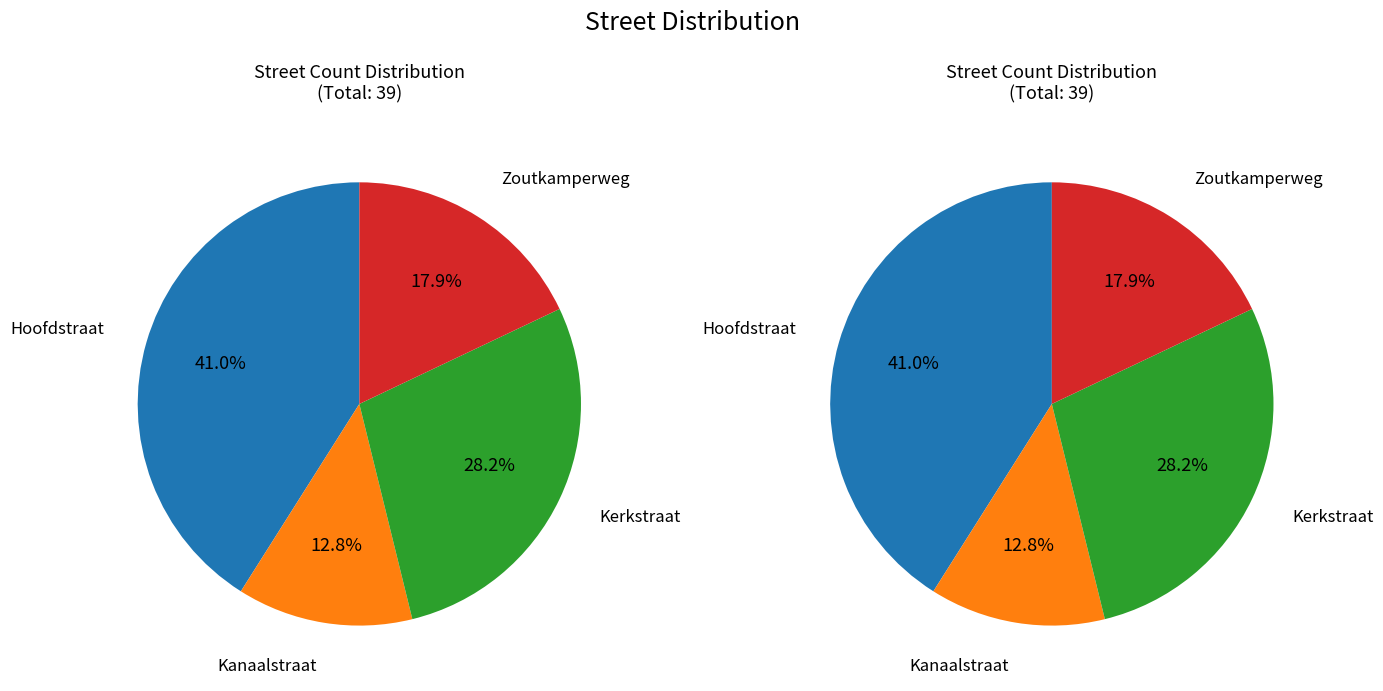

Which category has the smallest portion of the pie?

Kanaalstraat